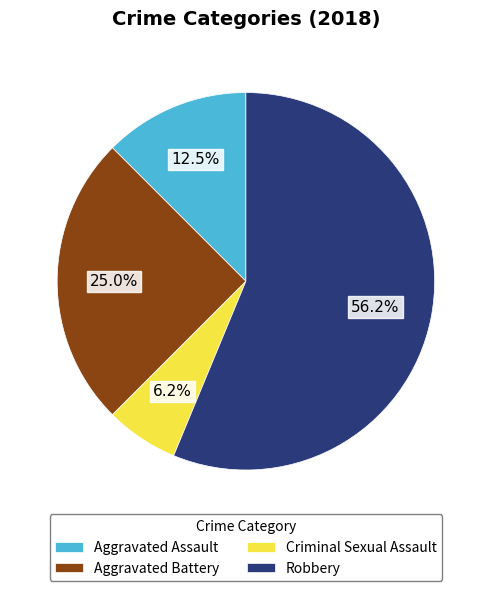

What is the majority slice?

Robbery